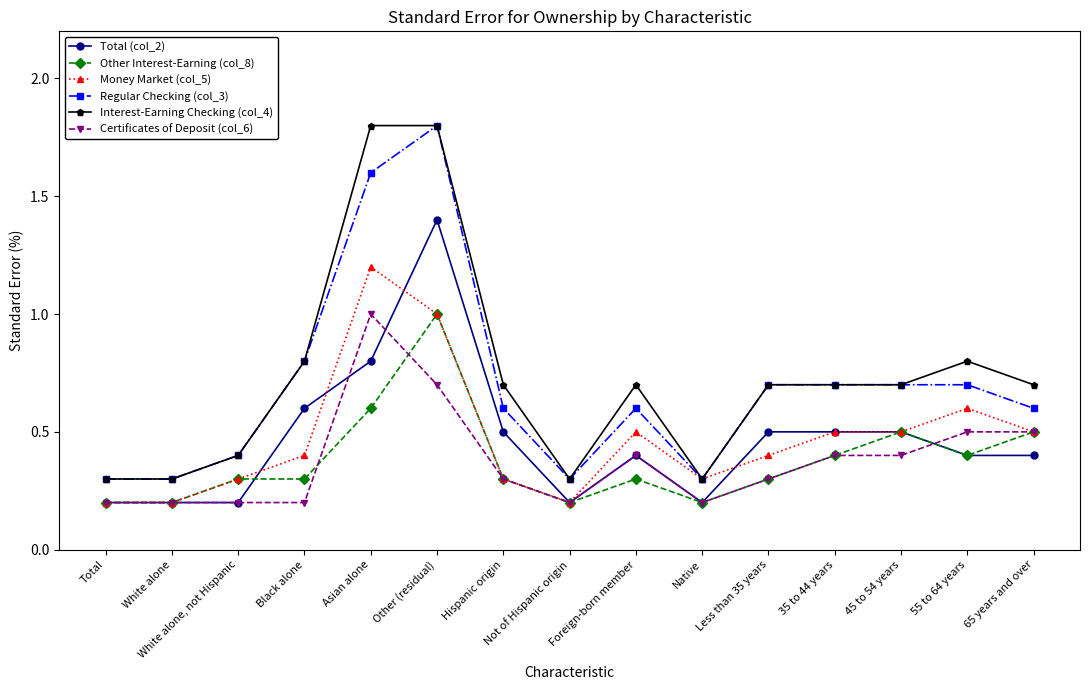

Reading left to right, transcribe all the data shown in this chart.

Total (col_2): Total=0.2	White alone=0.2	White alone, not Hispanic=0.2	Black alone=0.6	Asian alone=0.8	Other (residual)=1.4	Hispanic origin=0.5	Not of Hispanic origin=0.2	Foreign-born member=0.4	Native=0.2	Less than 35 years=0.5	35 to 44 years=0.5	45 to 54 years=0.5	55 to 64 years=0.4	65 years and over=0.4
Other Interest-Earning (col_8): Total=0.2	White alone=0.2	White alone, not Hispanic=0.3	Black alone=0.3	Asian alone=0.6	Other (residual)=1.0	Hispanic origin=0.3	Not of Hispanic origin=0.2	Foreign-born member=0.3	Native=0.2	Less than 35 years=0.3	35 to 44 years=0.4	45 to 54 years=0.5	55 to 64 years=0.4	65 years and over=0.5
Money Market (col_5): Total=0.2	White alone=0.2	White alone, not Hispanic=0.3	Black alone=0.4	Asian alone=1.2	Other (residual)=1.0	Hispanic origin=0.3	Not of Hispanic origin=0.2	Foreign-born member=0.5	Native=0.3	Less than 35 years=0.4	35 to 44 years=0.5	45 to 54 years=0.5	55 to 64 years=0.6	65 years and over=0.5
Regular Checking (col_3): Total=0.3	White alone=0.3	White alone, not Hispanic=0.4	Black alone=0.8	Asian alone=1.6	Other (residual)=1.8	Hispanic origin=0.6	Not of Hispanic origin=0.3	Foreign-born member=0.6	Native=0.3	Less than 35 years=0.7	35 to 44 years=0.7	45 to 54 years=0.7	55 to 64 years=0.7	65 years and over=0.6
Interest-Earning Checking (col_4): Total=0.3	White alone=0.3	White alone, not Hispanic=0.4	Black alone=0.8	Asian alone=1.8	Other (residual)=1.8	Hispanic origin=0.7	Not of Hispanic origin=0.3	Foreign-born member=0.7	Native=0.3	Less than 35 years=0.7	35 to 44 years=0.7	45 to 54 years=0.7	55 to 64 years=0.8	65 years and over=0.7
Certificates of Deposit (col_6): Total=0.2	White alone=0.2	White alone, not Hispanic=0.2	Black alone=0.2	Asian alone=1.0	Other (residual)=0.7	Hispanic origin=0.3	Not of Hispanic origin=0.2	Foreign-born member=0.4	Native=0.2	Less than 35 years=0.3	35 to 44 years=0.4	45 to 54 years=0.4	55 to 64 years=0.5	65 years and over=0.5